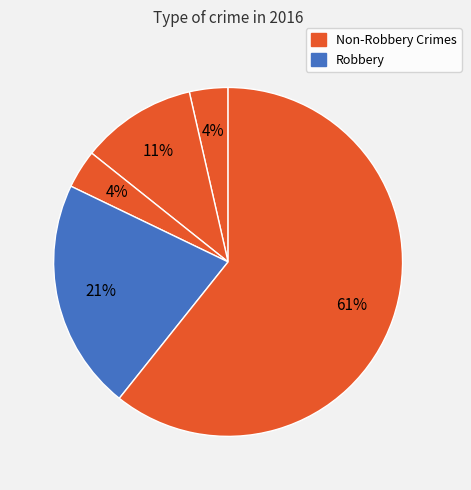

Count the number of slices in the pie.

5